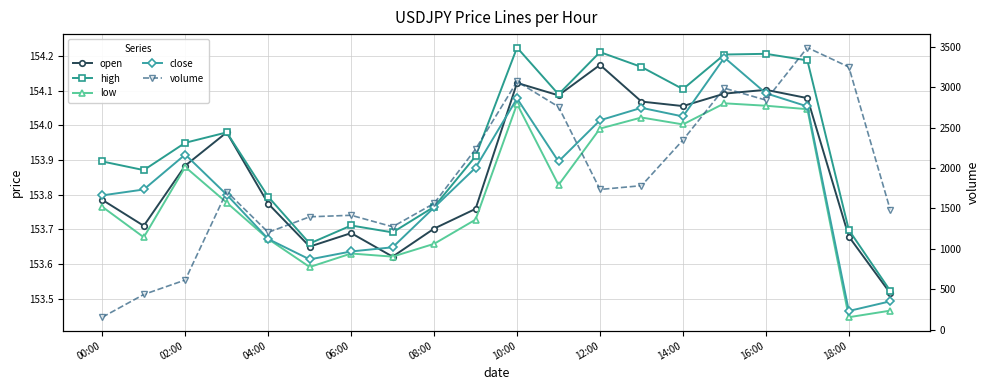

What is the value of the high point at the 20th from the left?

153.5